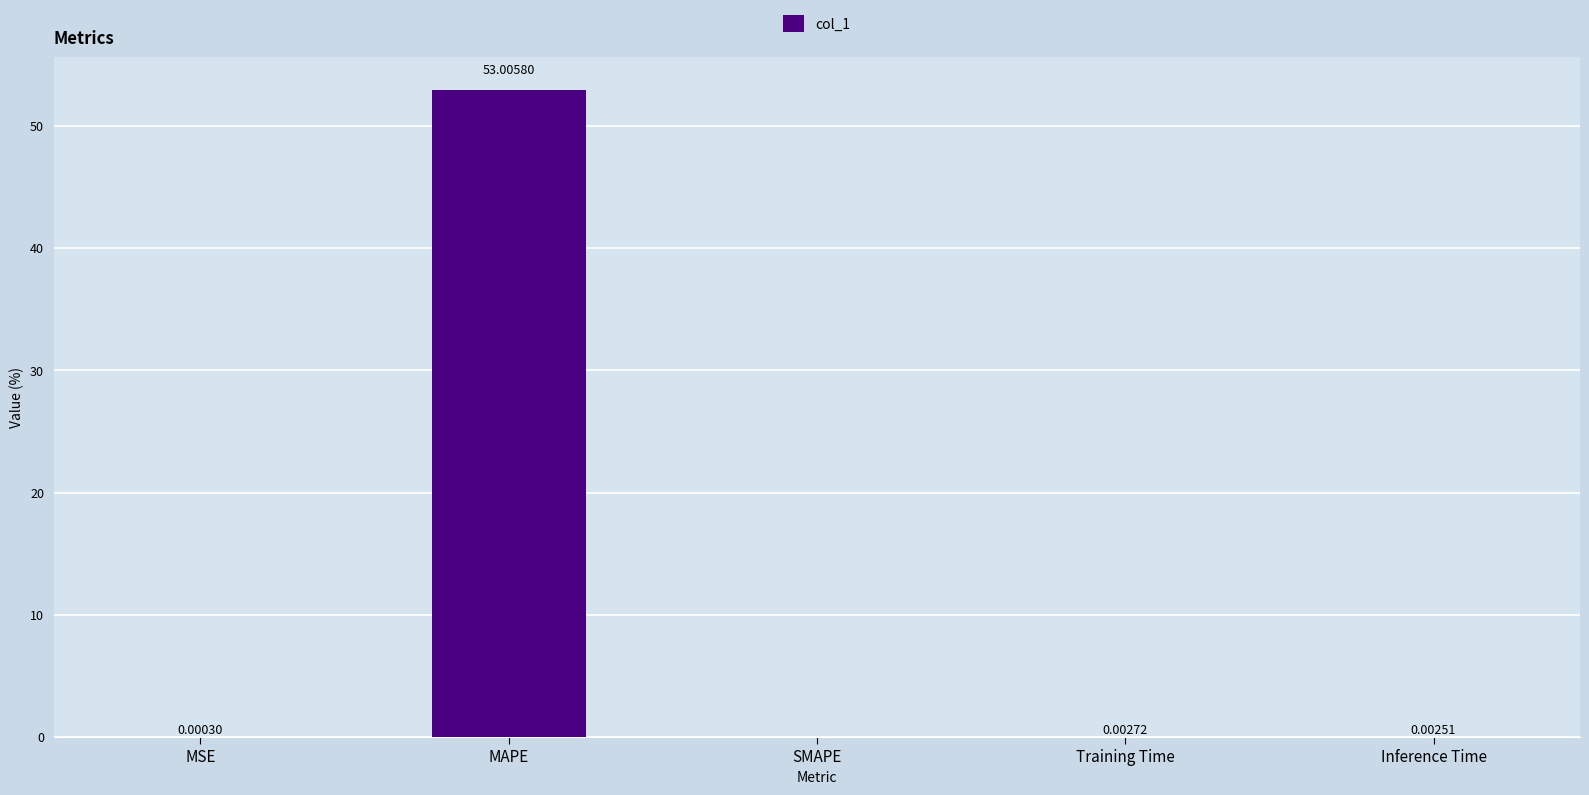

The chart shows a value of 0.0 at MSE. True or false?

True